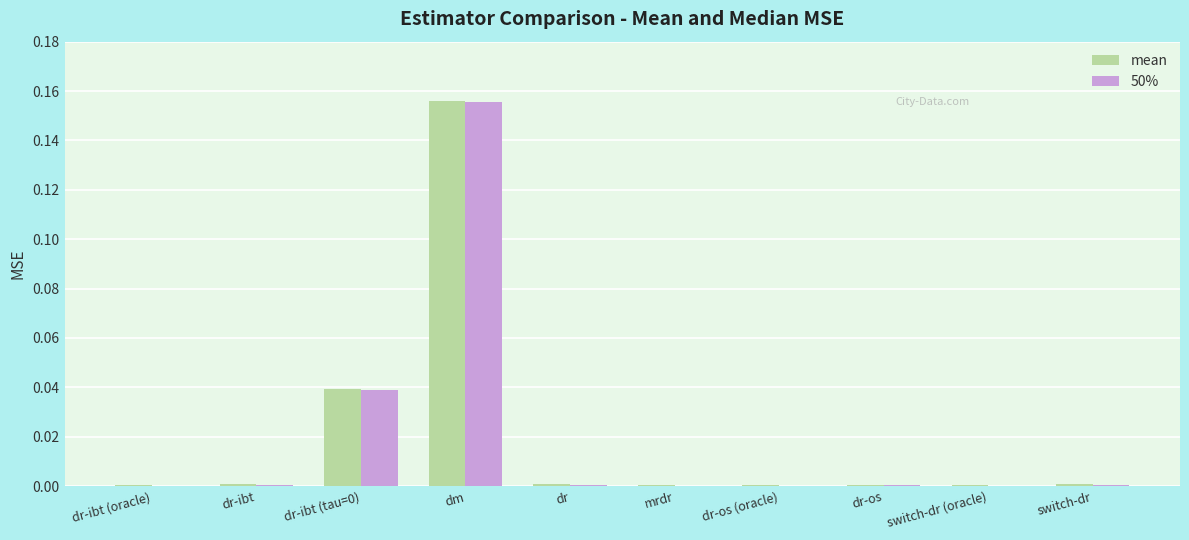

The value of 50% at mrdr is 0.0. True or false?

True